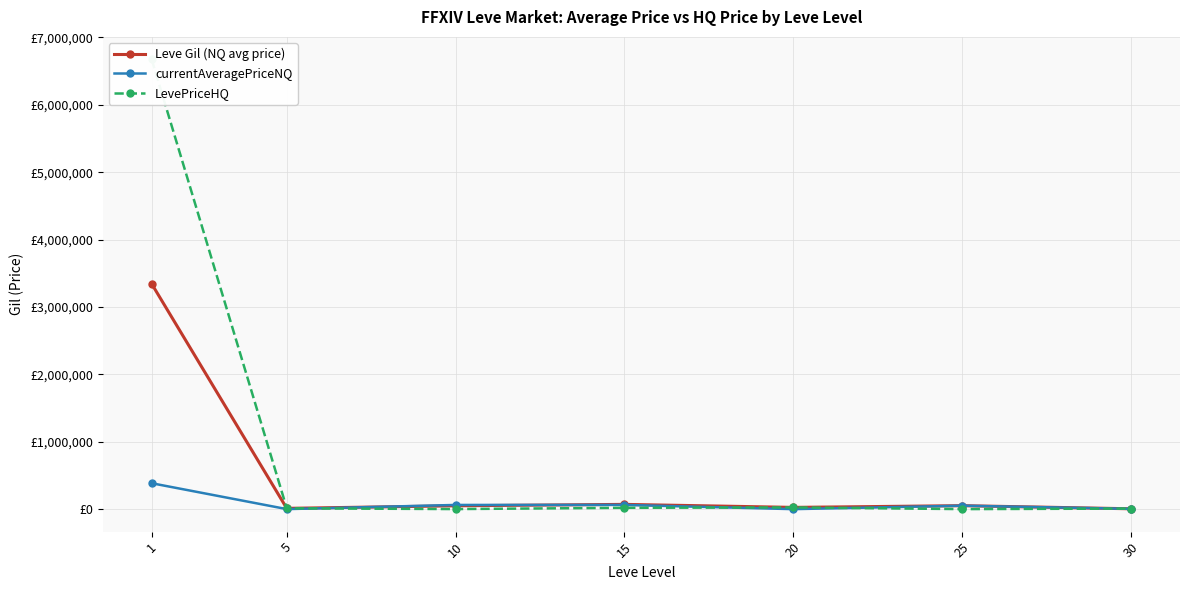

At which label does currentAveragePriceNQ reach its peak?

1